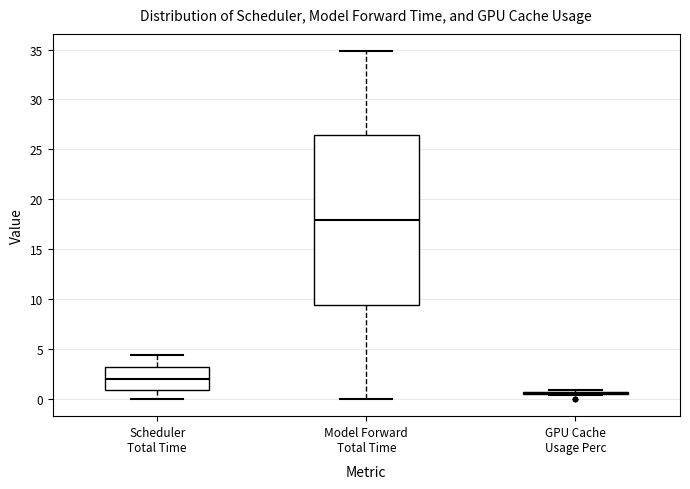

Reading left to right, read every box against the y-axis: the position of its median line, the range the box covers, and the ends of its whiskers. The values are not printed on the chart, so give them approximately, as read against the axis.

Scheduler Total Time: median 2.0, box 1.0 to 3.0, whiskers 0.0 to 4.5
Model Forward Total Time: median 18.0, box 9.5 to 26.5, whiskers 0.0 to 35.0
GPU Cache Usage Perc: box collapsed to a line at 0.5, whiskers 0.5 to 1.0